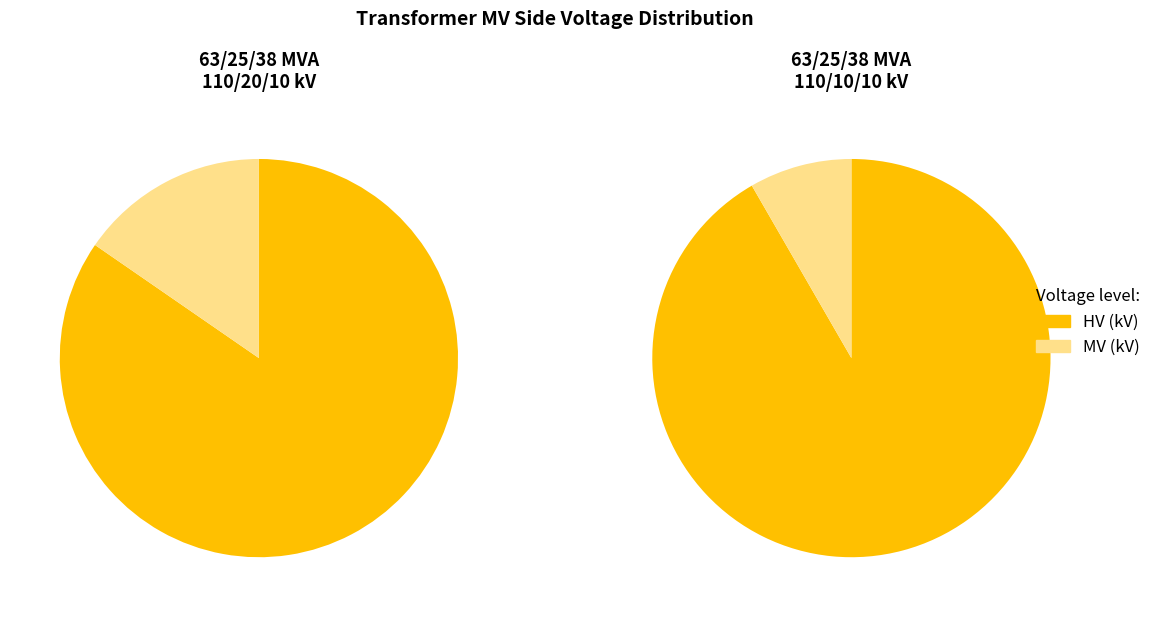

How many segments does this pie chart have?

2